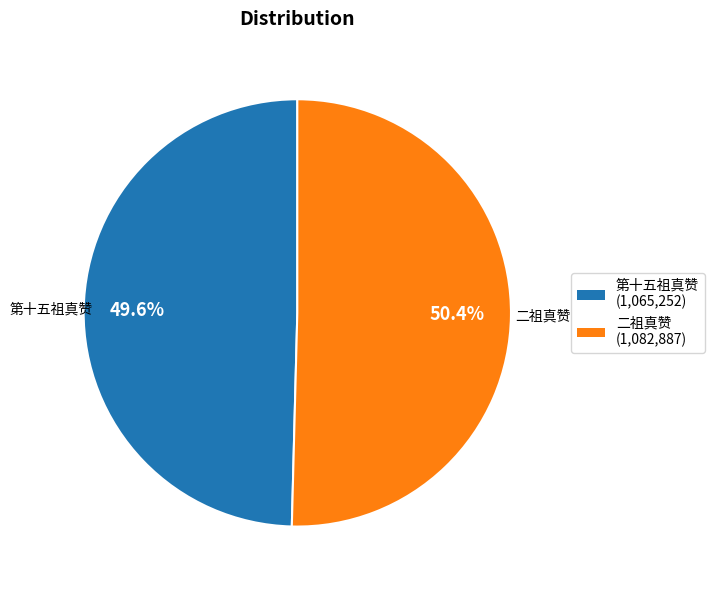

True or false: 第十五祖真赞 accounts for 36% of the total.

False